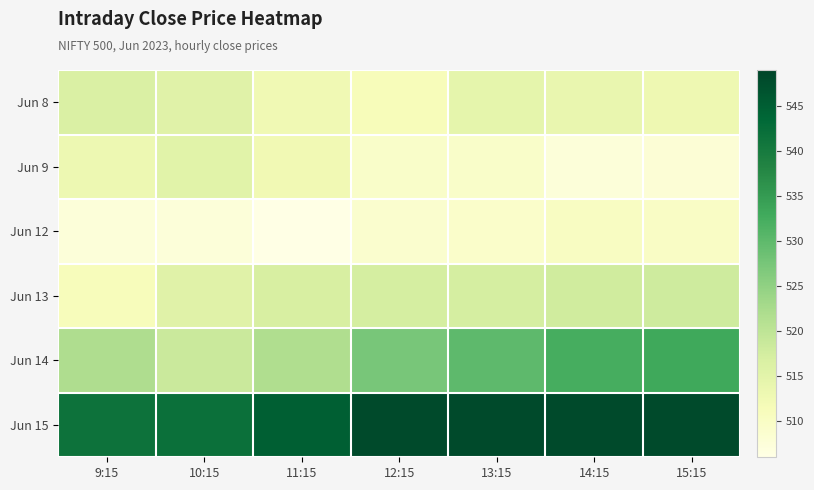

Which category has the lowest value across all series?

11:15